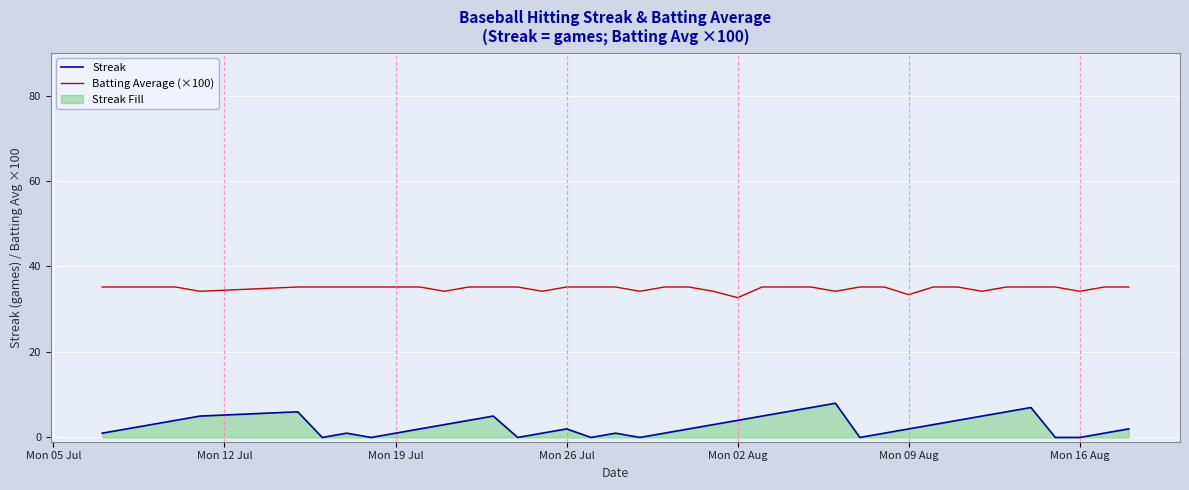

Which series has the largest range (max minus min)?

Streak